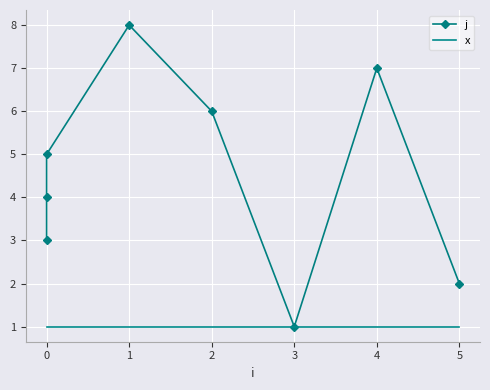

How many data points does each series have?

8